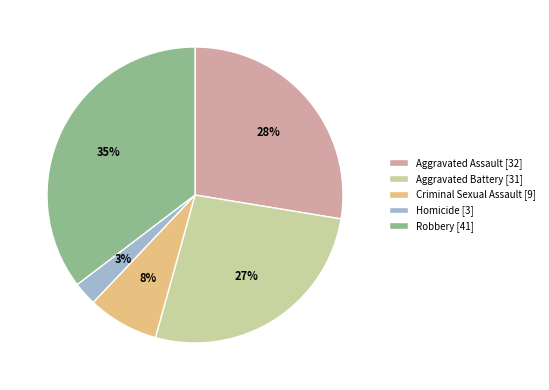

Count the number of slices in the pie.

5